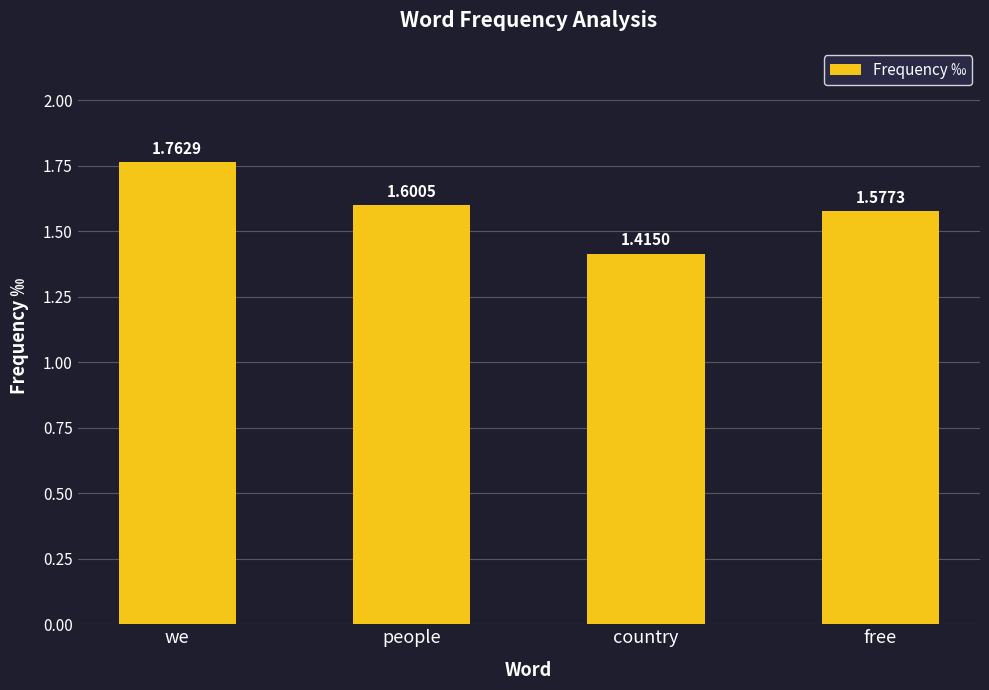

Which label corresponds to the smallest value in the chart?

country